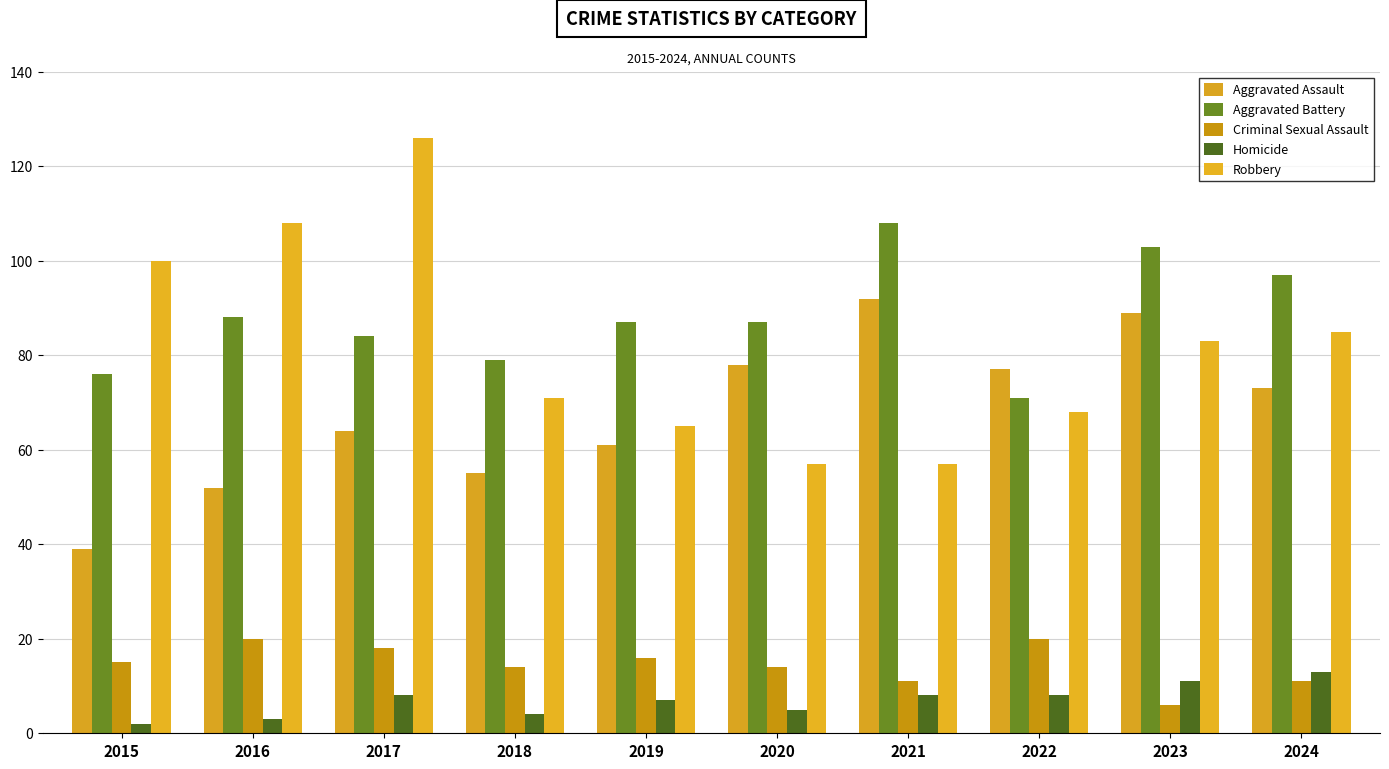

Where is Aggravated Assault nearest to the value 65?

2017